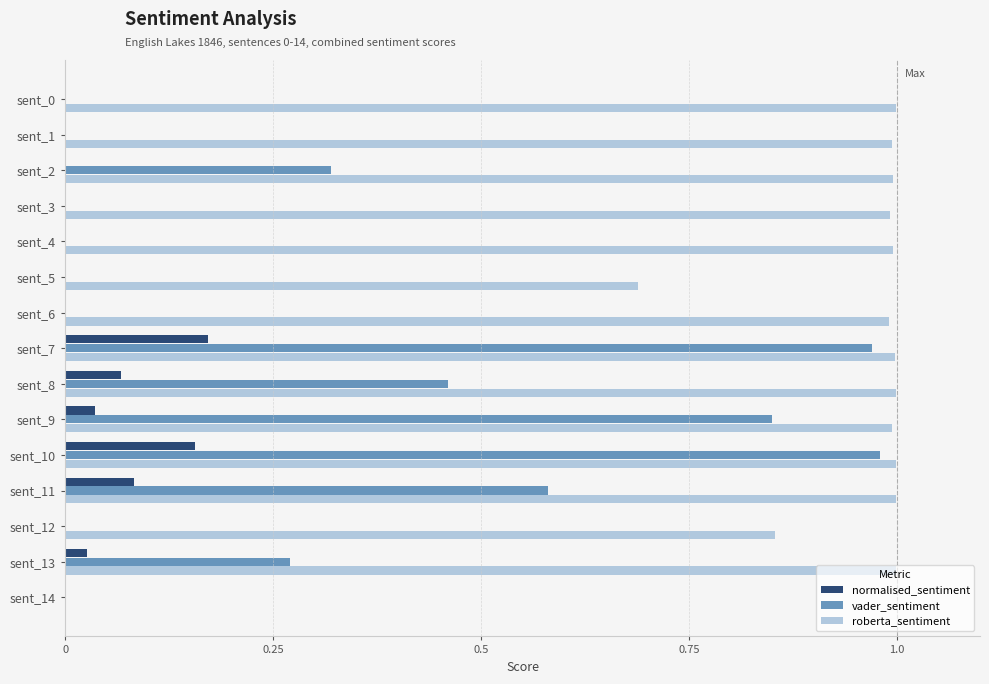

True or false: roberta_sentiment has a value of 1.7 at sent_10.

False